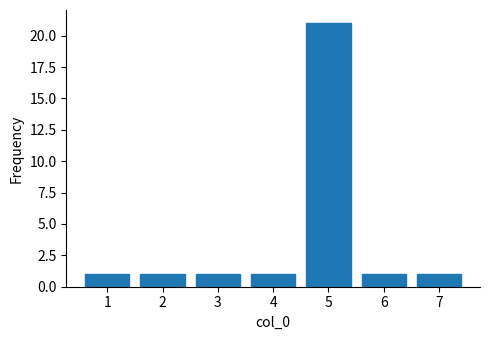

Which range on the x-axis has the tallest bar?

4.5 to 5.5